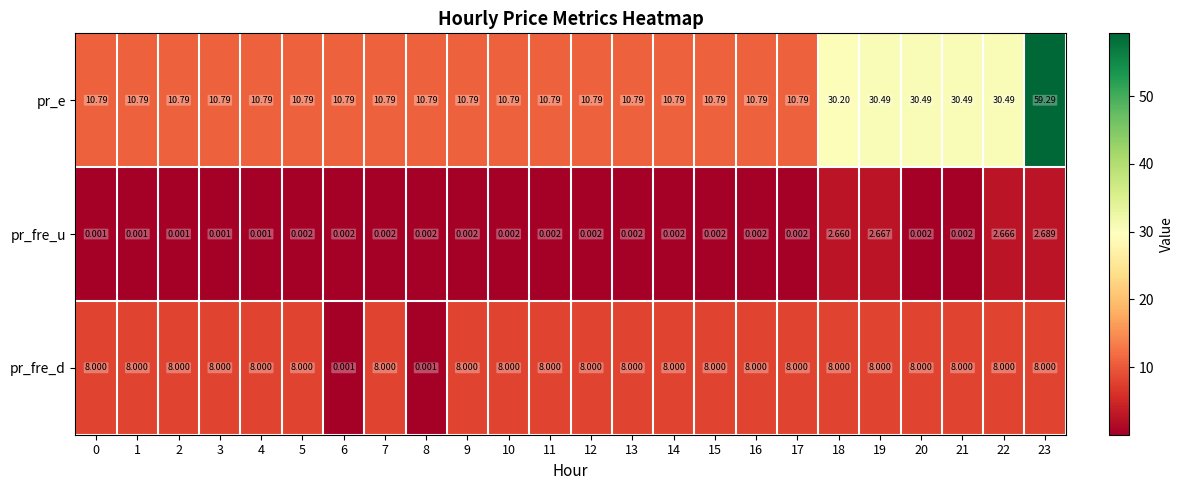

Which series has the largest range (max minus min)?

pr_e